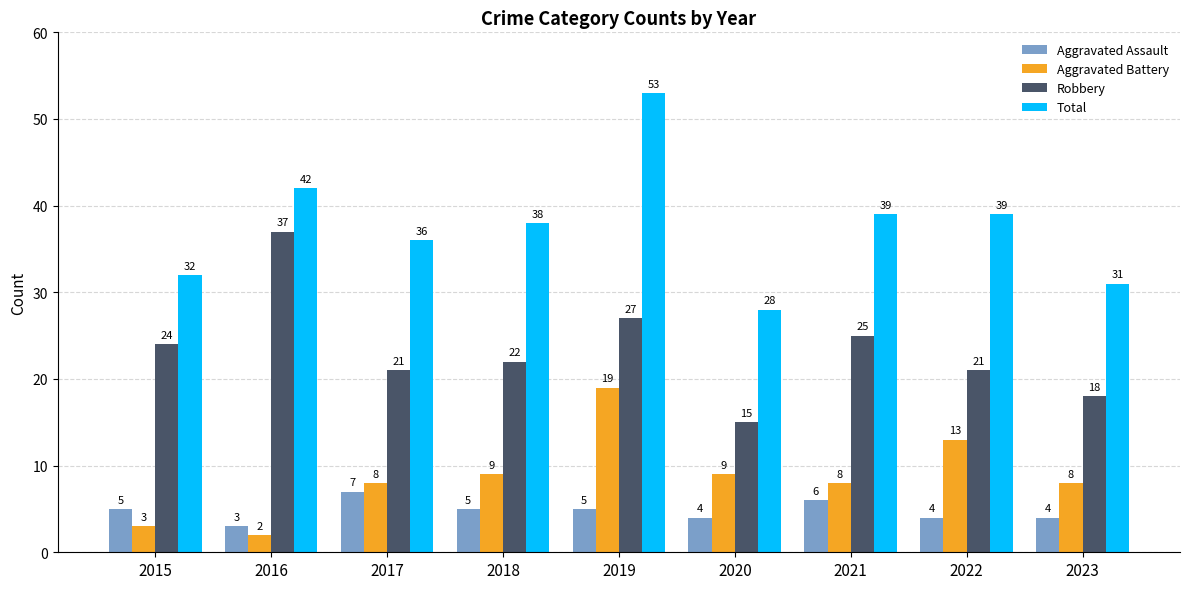

Reading left to right, transcribe all the data shown in this chart.

Aggravated Assault: 5	3	7	5	5	4	6	4	4
Aggravated Battery: 3	2	8	9	19	9	8	13	8
Robbery: 24	37	21	22	27	15	25	21	18
Total: 32	42	36	38	53	28	39	39	31